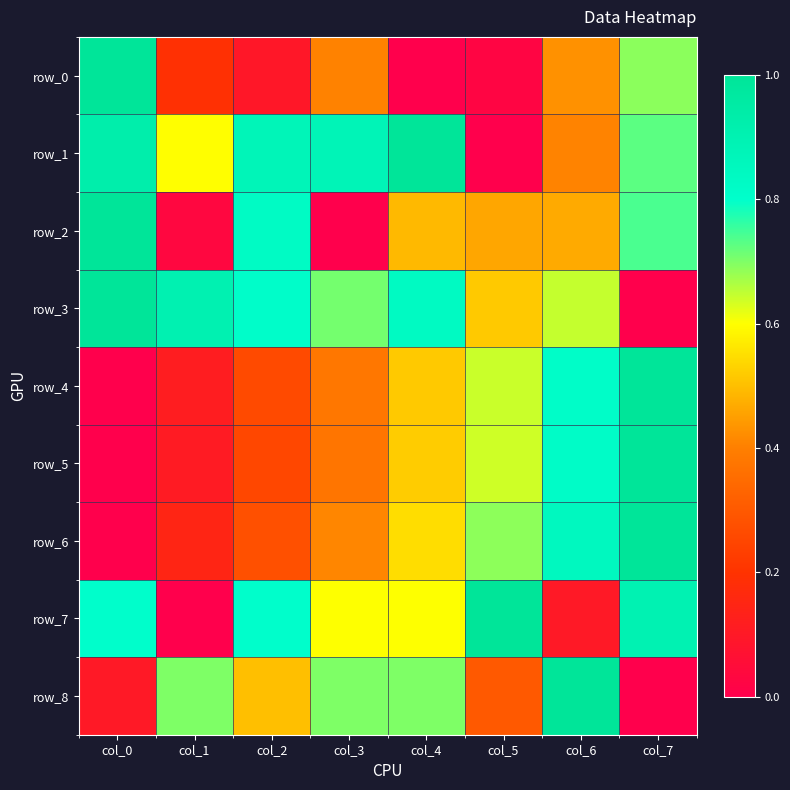

What is the sum of the row_5 values at col_3 and col_7?

1.4